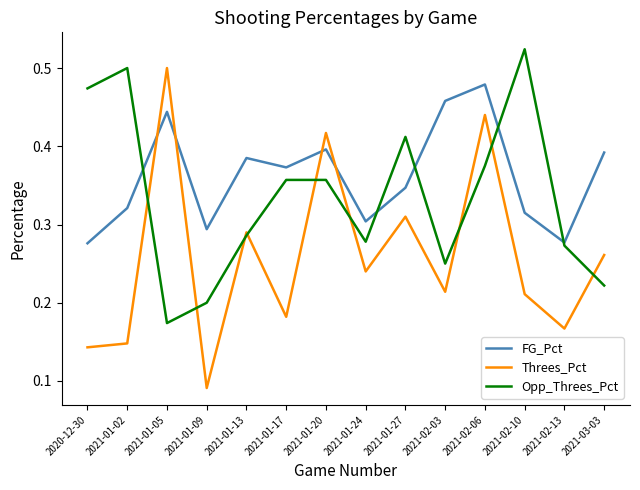

At which label is Opp_Threes_Pct closest to 0?

2021-01-05